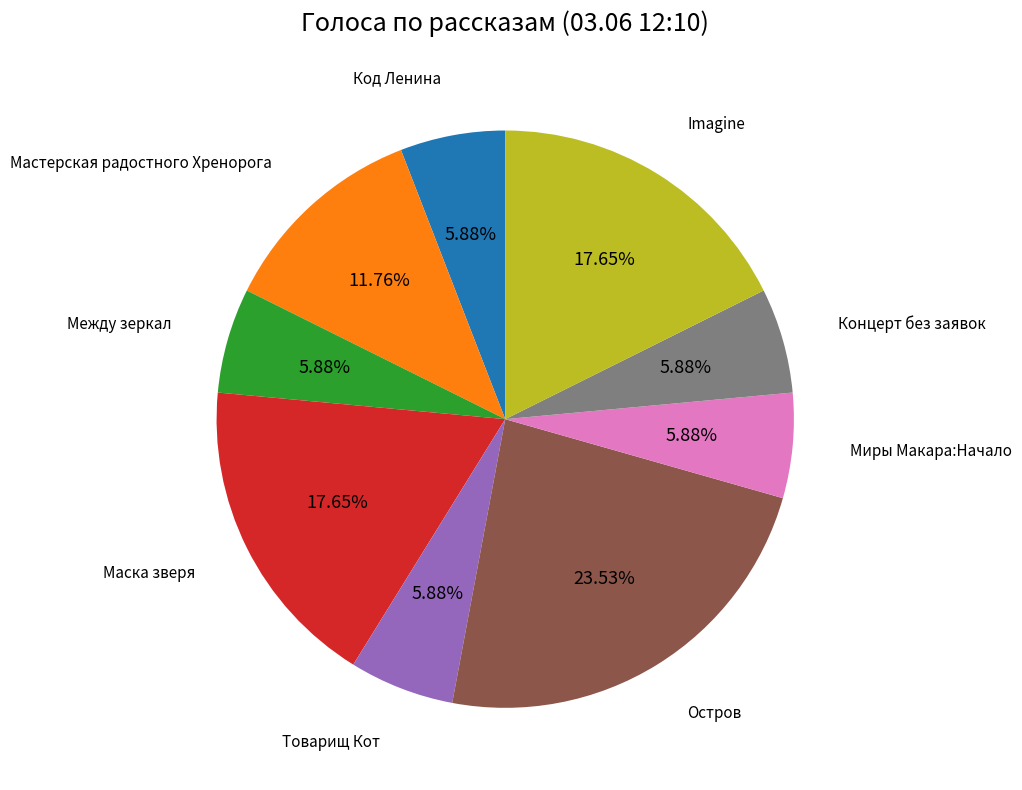

Is there a majority slice in this chart?

No